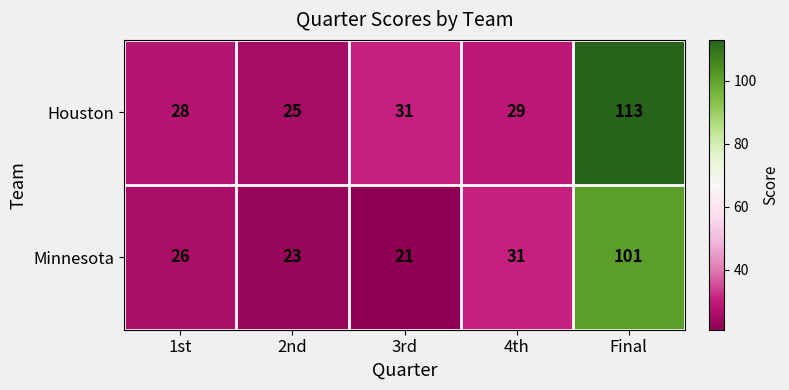

Reading right to left, extract all data points from this chart.

Houston: Final=113	4th=29	3rd=31	2nd=25	1st=28
Minnesota: Final=101	4th=31	3rd=21	2nd=23	1st=26